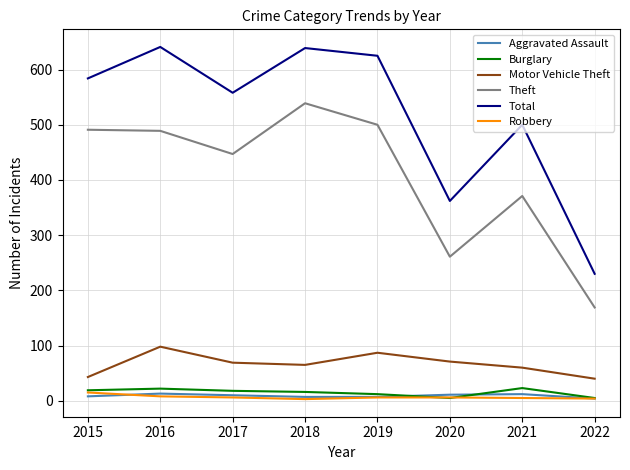

What is the greatest value displayed?

641